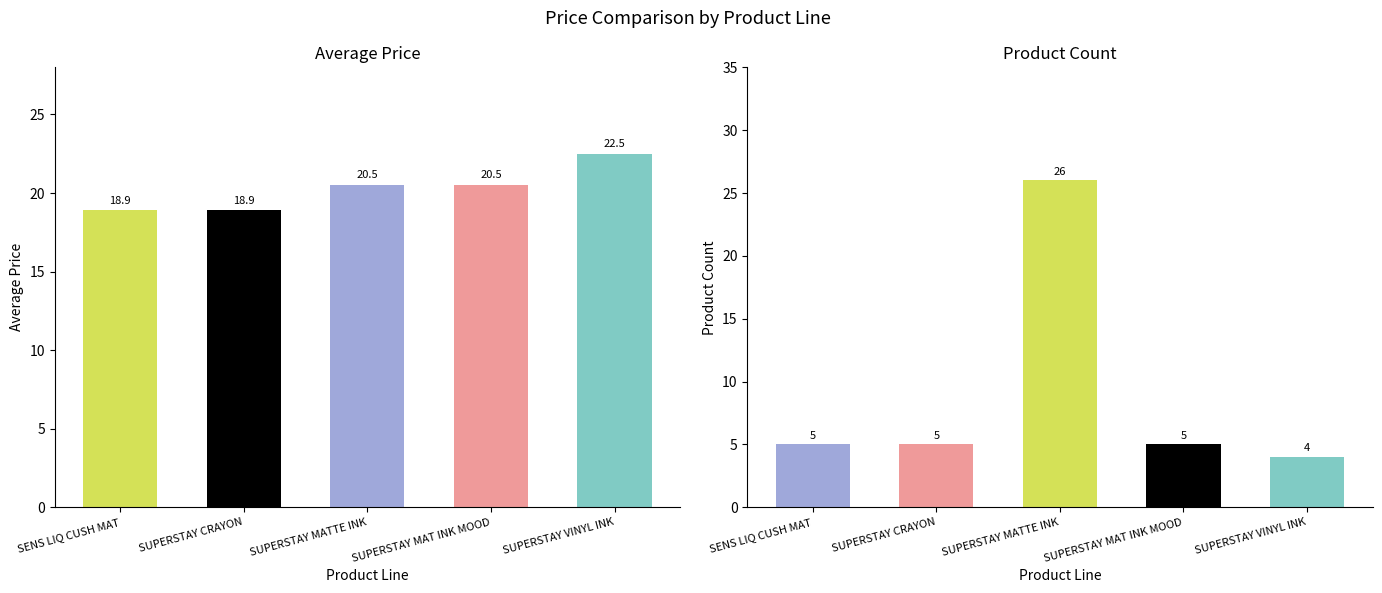

What is the difference between the maximum and second lowest values in the Avg Price series?

3.6